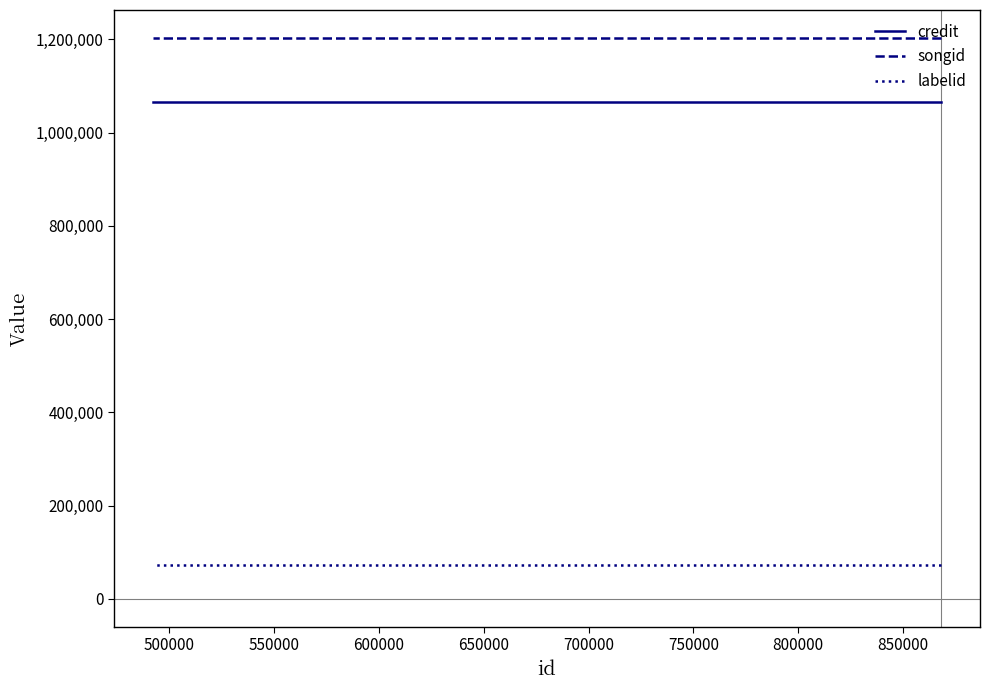

What is the minimum value shown in the chart?

72047